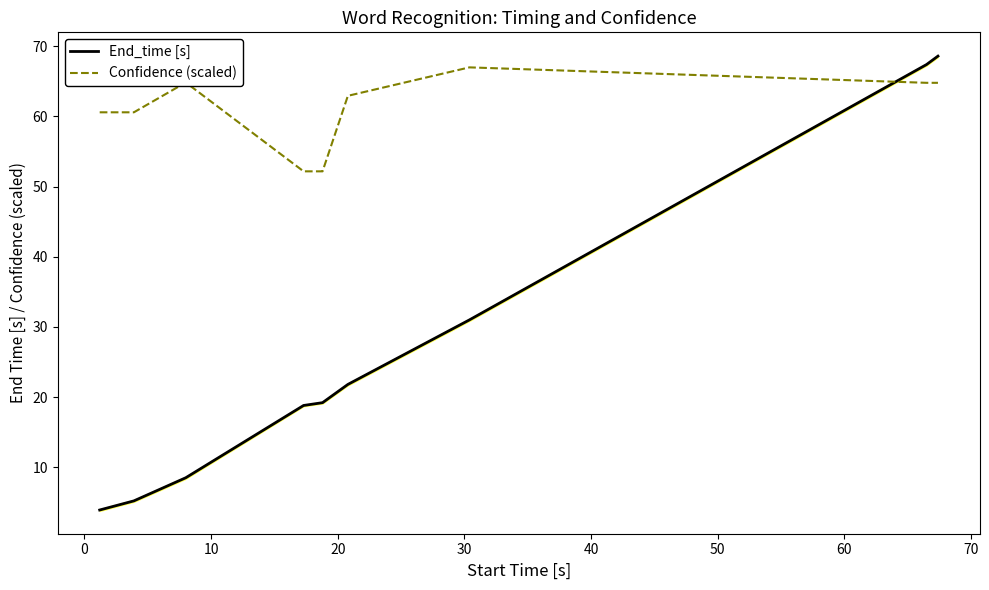

What is the minimum value for Confidence (scaled)?

52.2